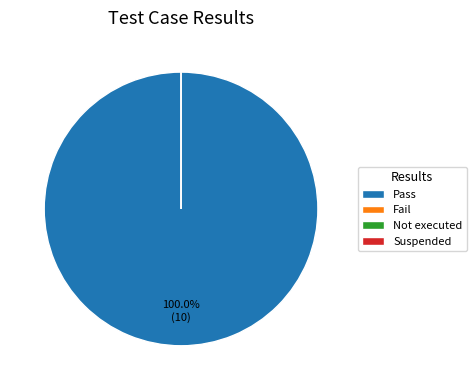

To the nearest percent, what is the average slice percentage?

25%